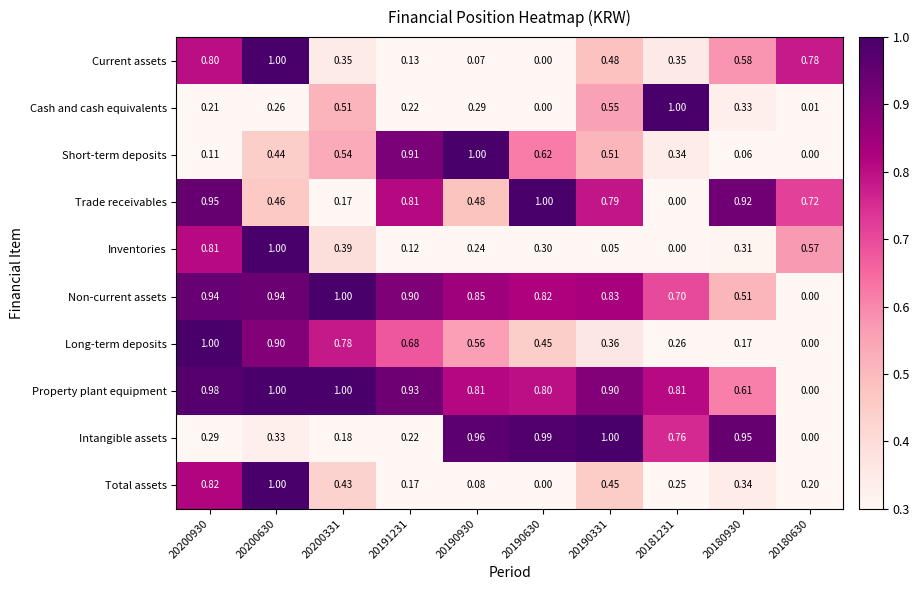

Which series has the largest total across all categories?

Property plant equipment